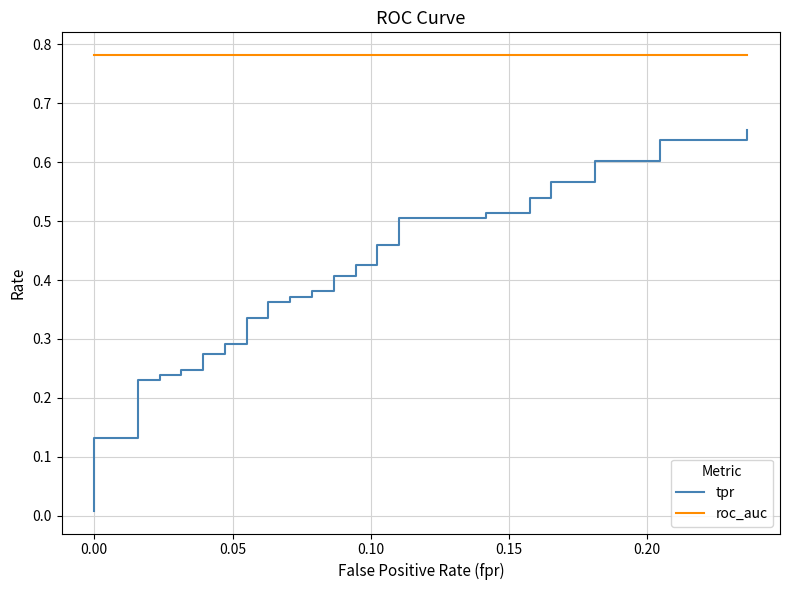

Is it true that roc_auc equals 1.2 at 35?

False